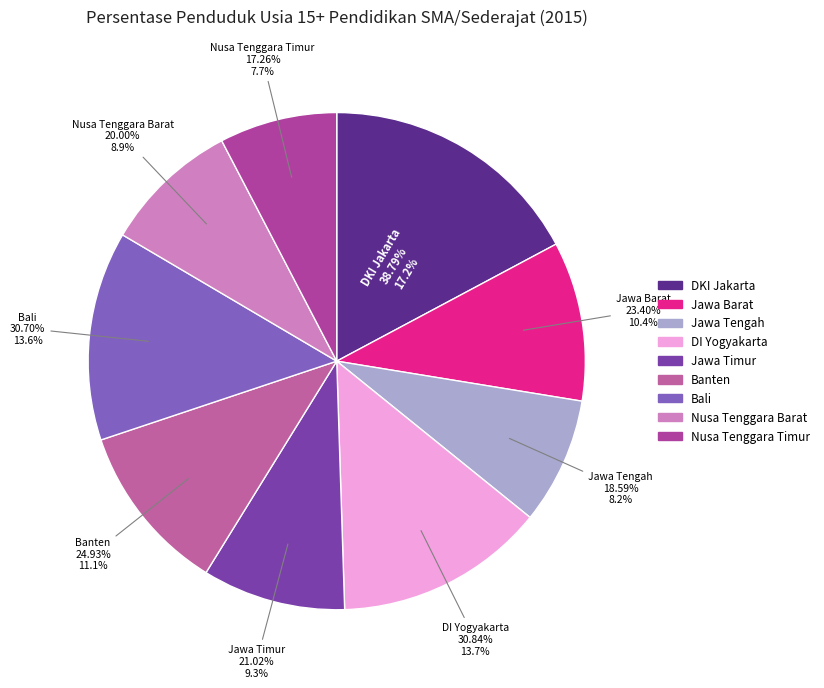

To the nearest percent, what percentage of the pie is Jawa Timur?

9%